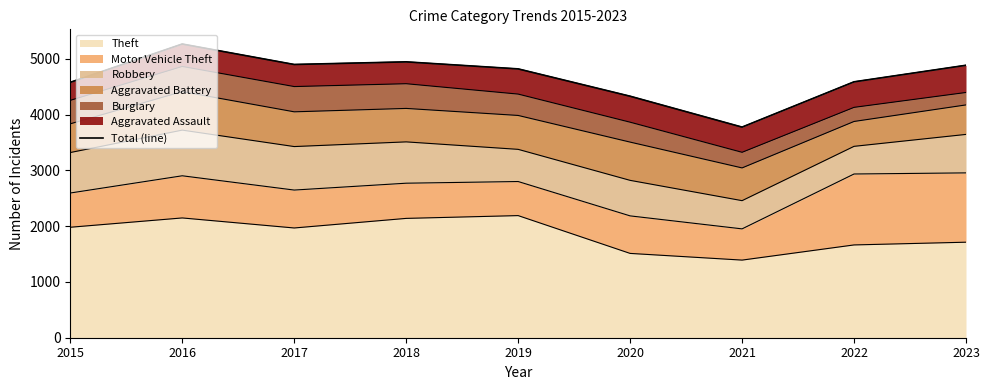

Reading left to right, what are all the values shown in this chart?

4580	5267	4900	4947	4821	4331	3777	4589	4886